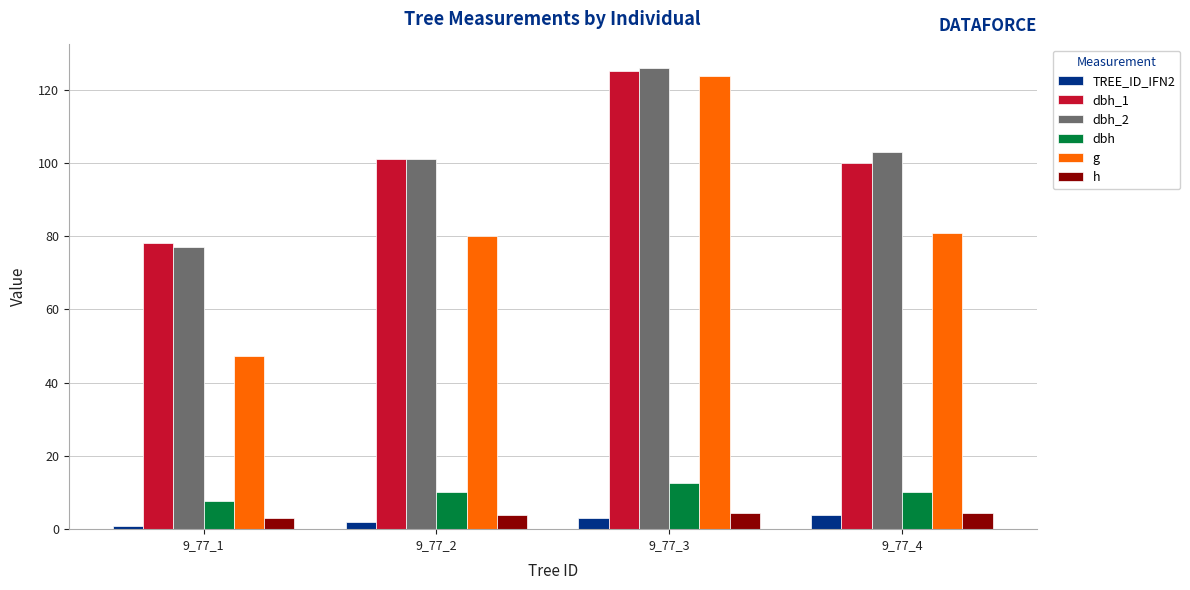

How many groups of bars are there?

4